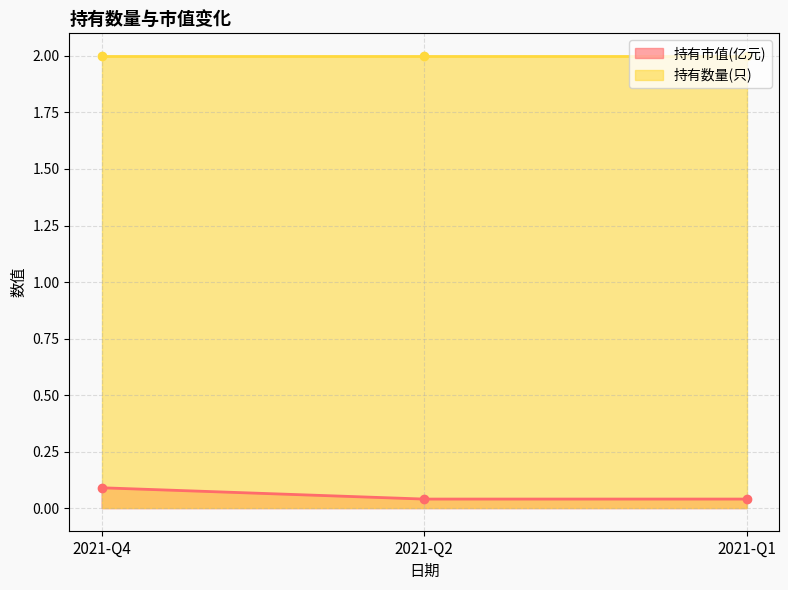

How many 持有市值(亿元) values are between 0 and 1?

3